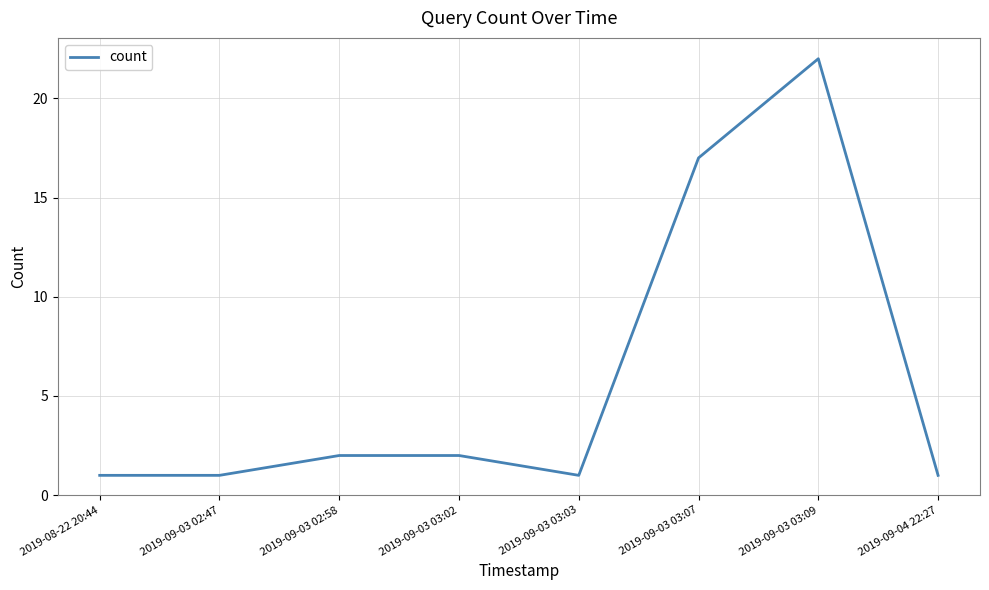

Reading left to right, list all the values displayed in this chart.

2019-08-22 20:44=1	2019-09-03 02:47=1	2019-09-03 02:58=2	2019-09-03 03:02=2	2019-09-03 03:03=1	2019-09-03 03:07=17	2019-09-03 03:09=22	2019-09-04 22:27=1